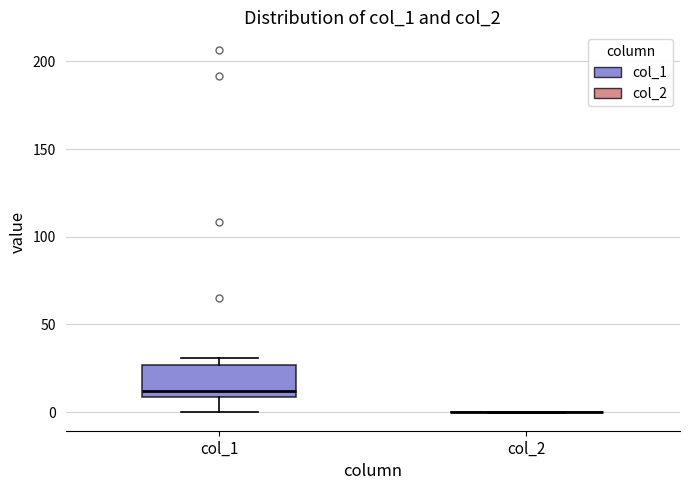

Reading left to right, read every box against the y-axis: the position of its median line, the range the box covers, and the ends of its whiskers. The values are not printed on the chart, so give them approximately, as read against the axis.

col_1: median 10 (just above the box's lower edge), box 10 to 25, whiskers 0 to 30
col_2: box collapsed to a line at 0, whiskers 0 to 0